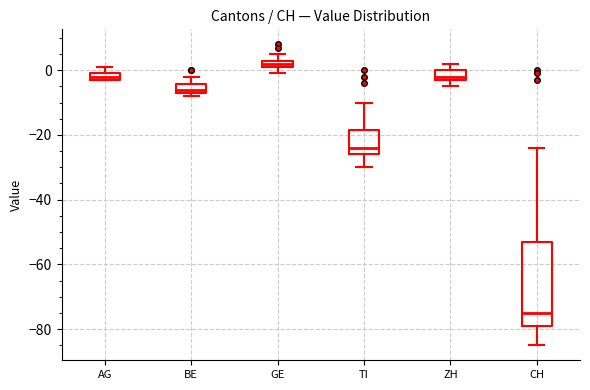

Comparing the boxes themselves (not the whiskers), which one is the tallest?

CH